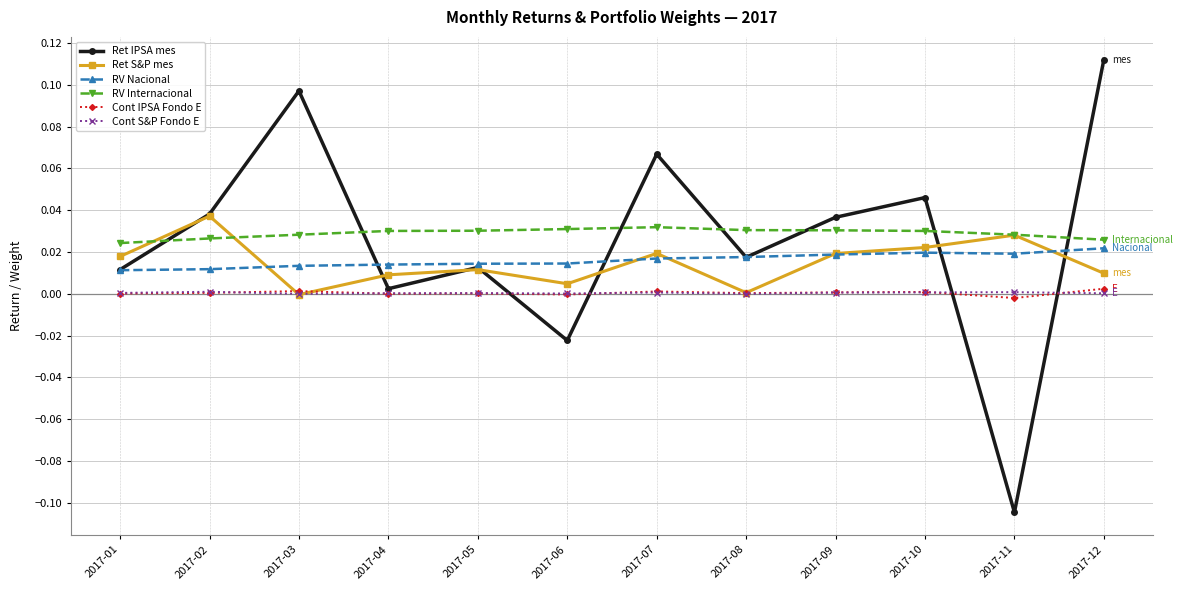

Which category has the highest value across all series?

2017-12